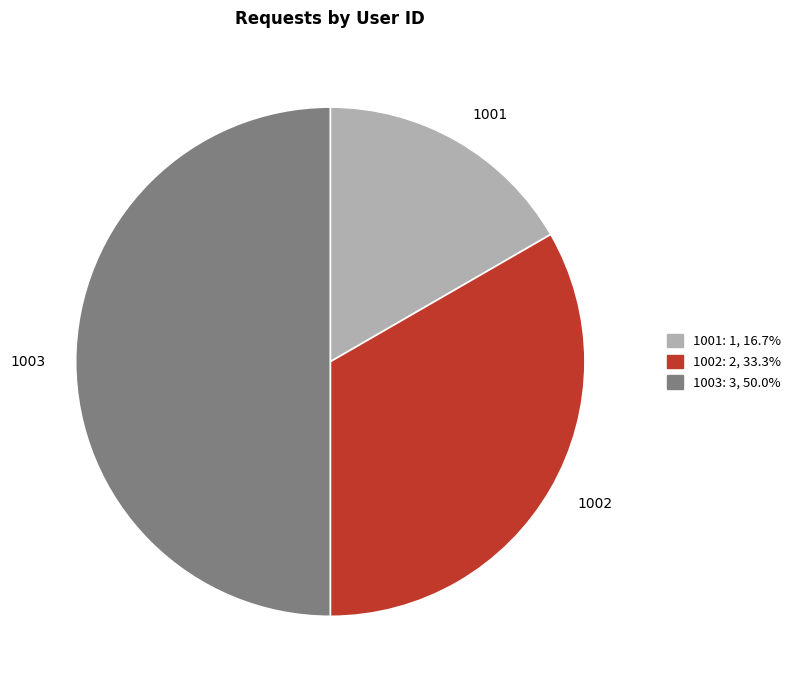

Does 1002 account for over 50% of the chart?

No